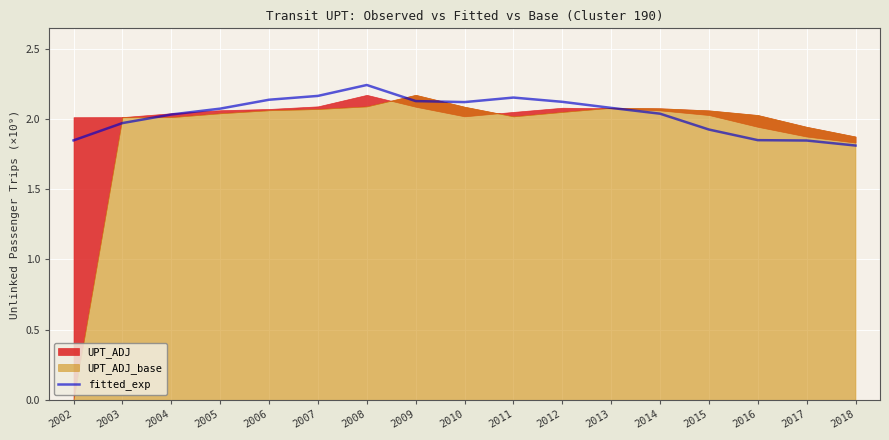

Where does the data first go above 2?

2004